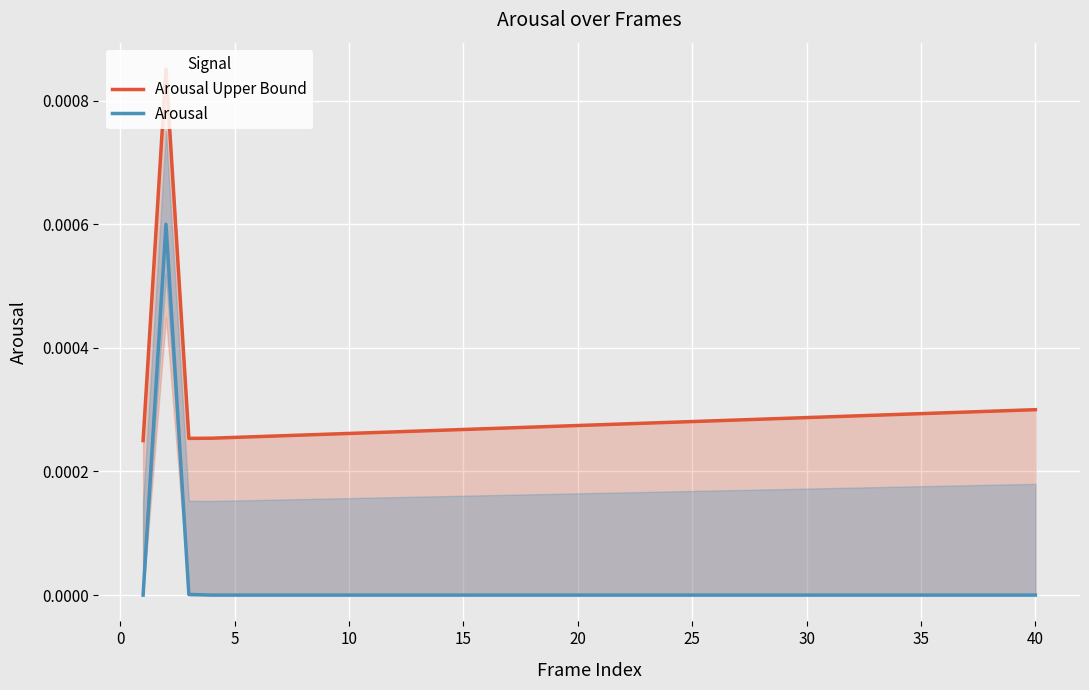

List the series in order of their peak value, lowest first.

Arousal, Arousal Upper Bound